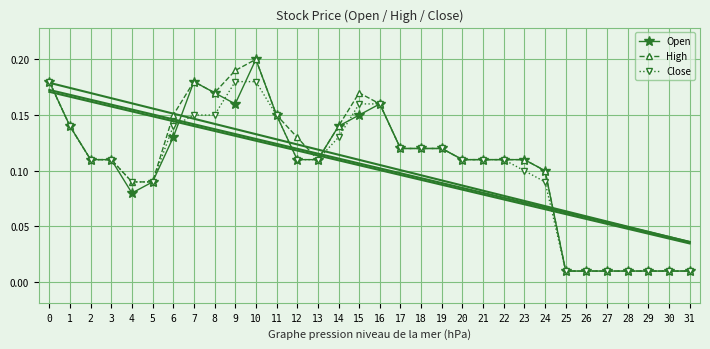

Which has a higher value, 26 or 17?

17